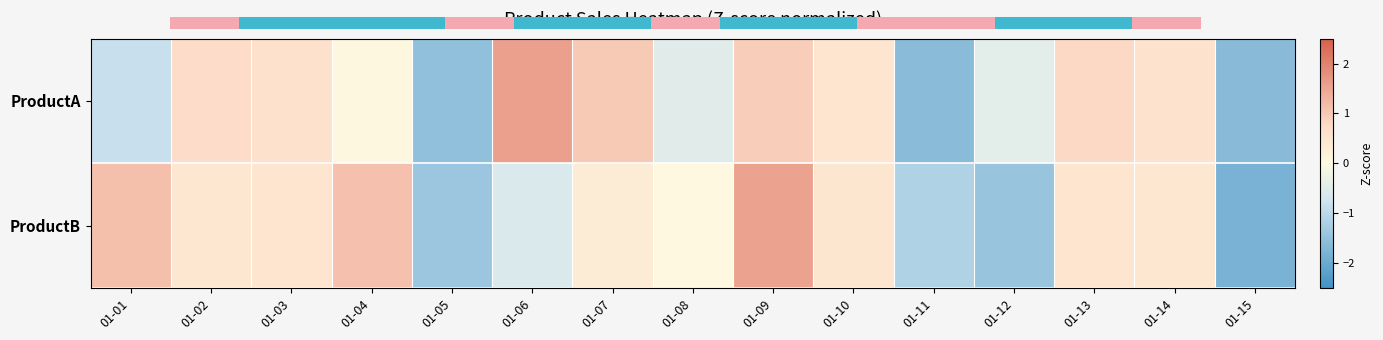

What value does the ProductA series have at 01-08?

-0.5